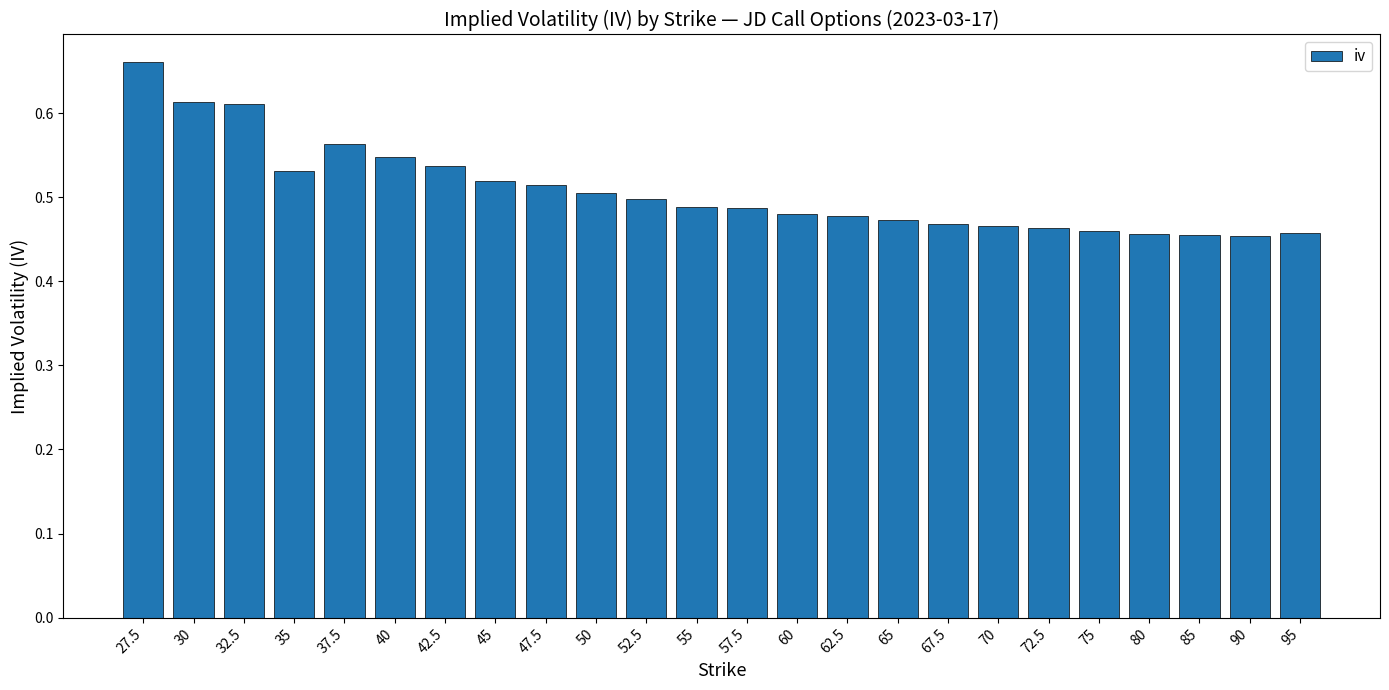

Is it true that the value at 35 is 0.8?

False